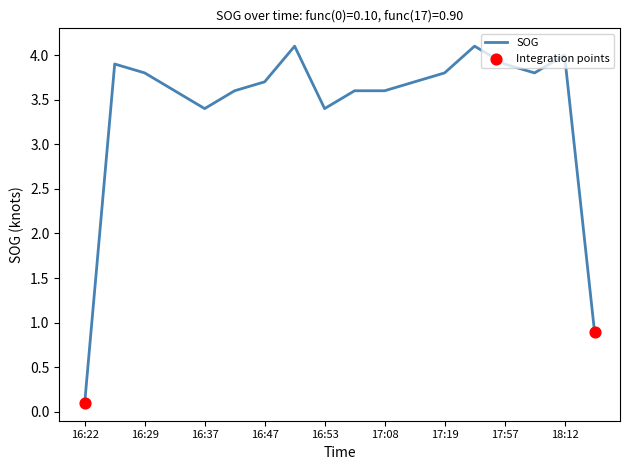

What is the maximum value shown in the chart?

4.1